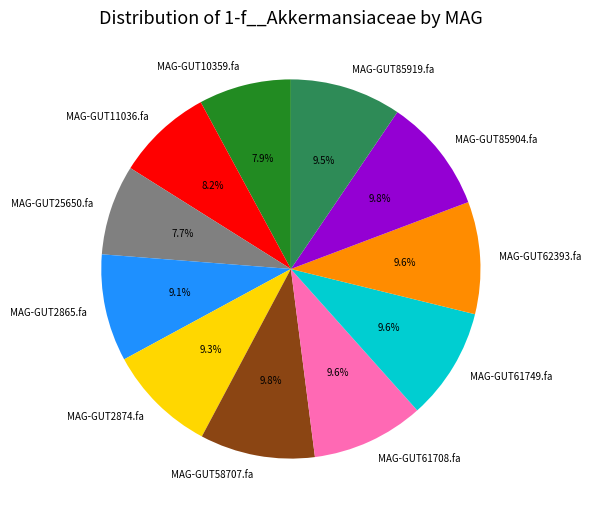

Is there a majority slice in this chart?

No